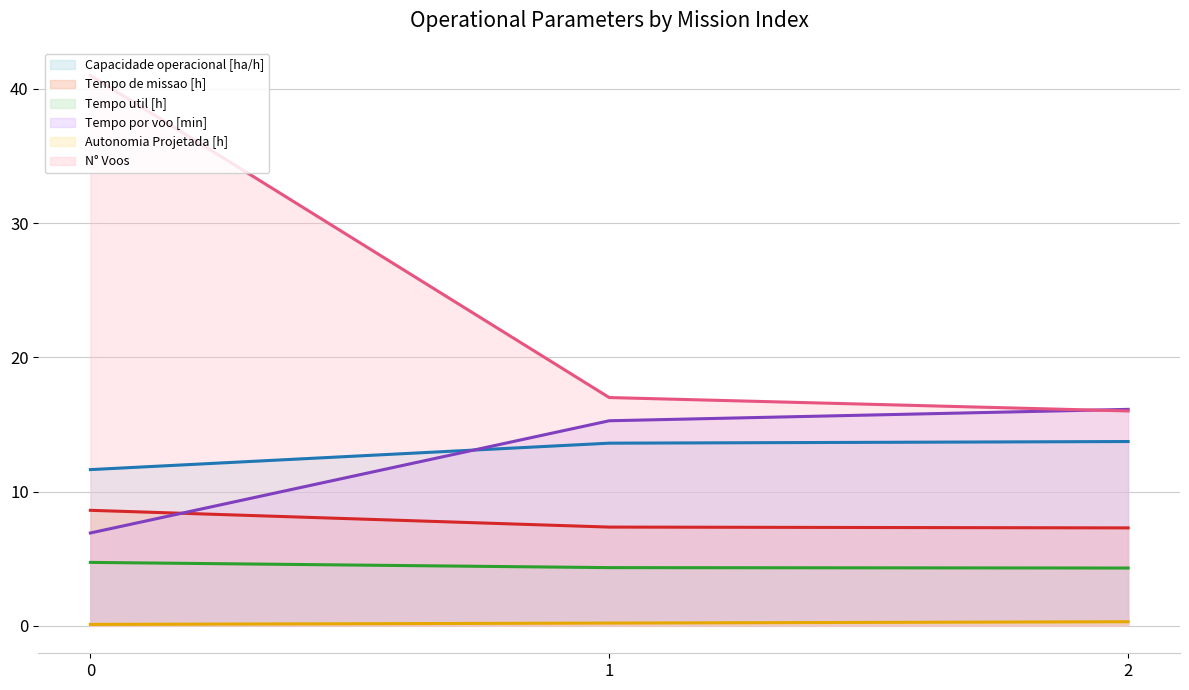

What is the average value of the Tempo por voo [min] series?

12.8